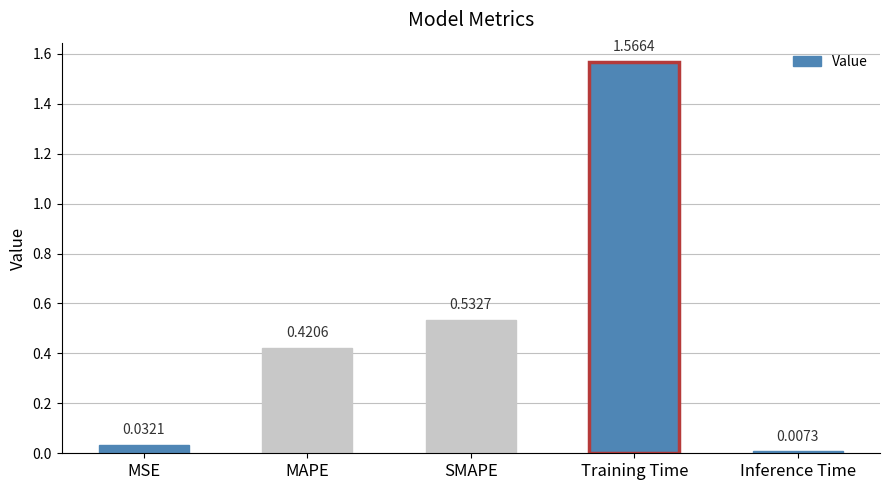

Between MAPE and Inference Time, which is larger?

MAPE